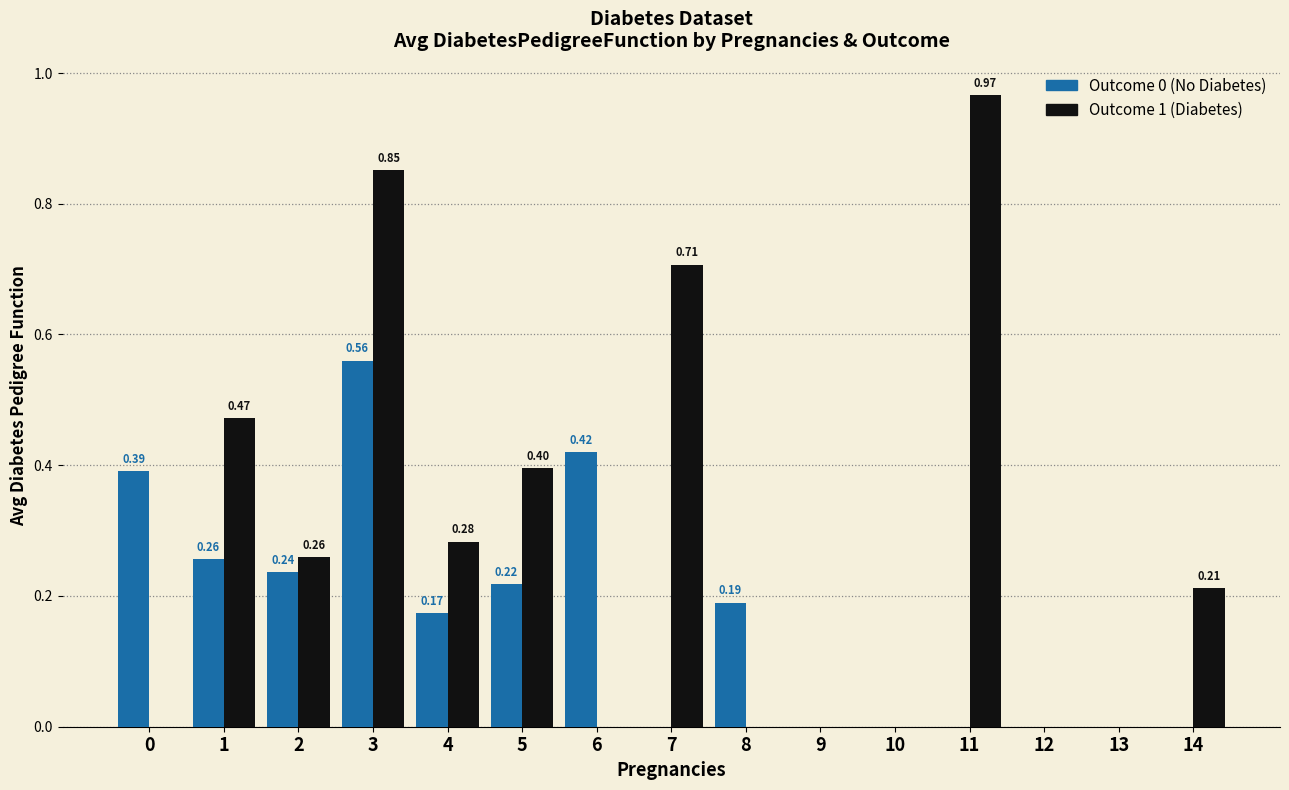

Between 9 and 14, which series saw the biggest shift?

Outcome 1 (Diabetes)